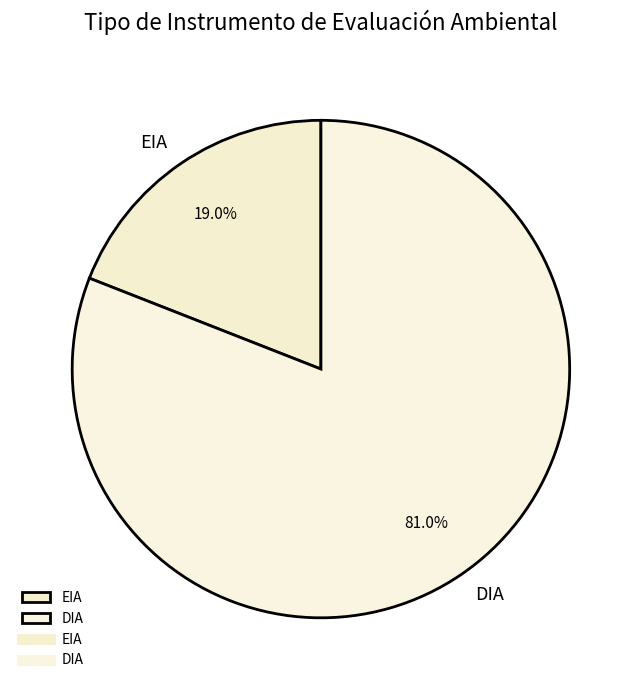

Between DIA and EIA, which is larger?

DIA